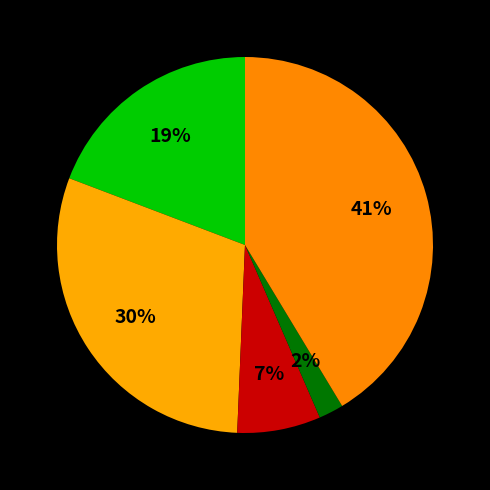

How many slices are in this pie chart?

5